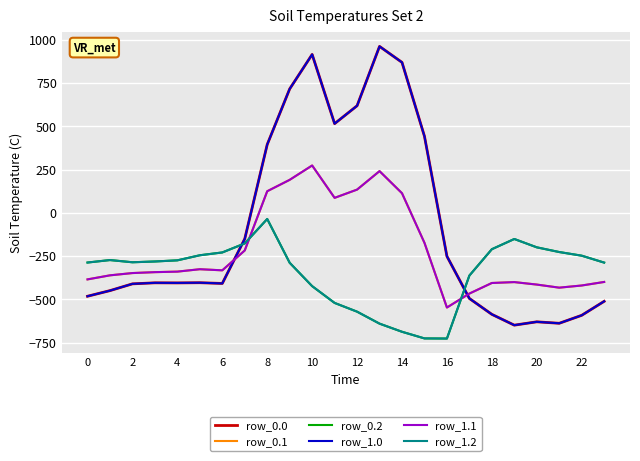

How many intersections are there between row_0.0 and row_0.2?

2